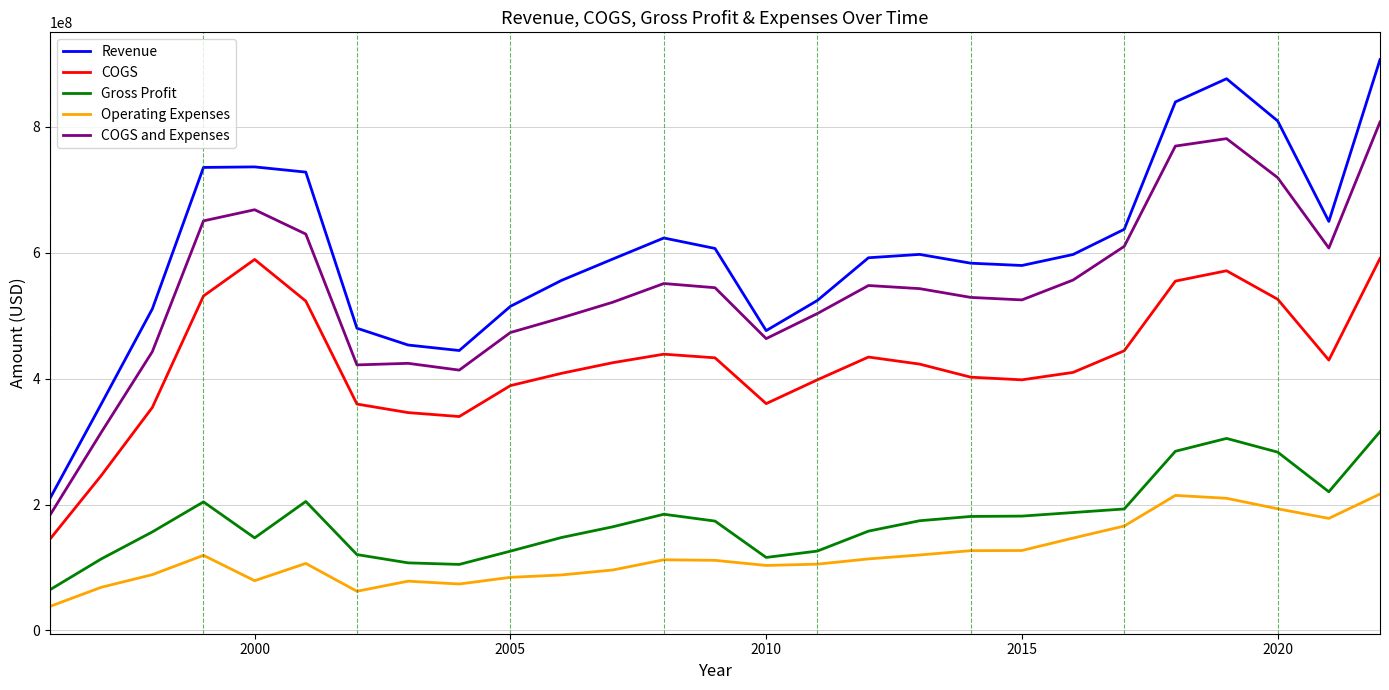

True or false: COGS and Expenses and COGS cross at least once.

False